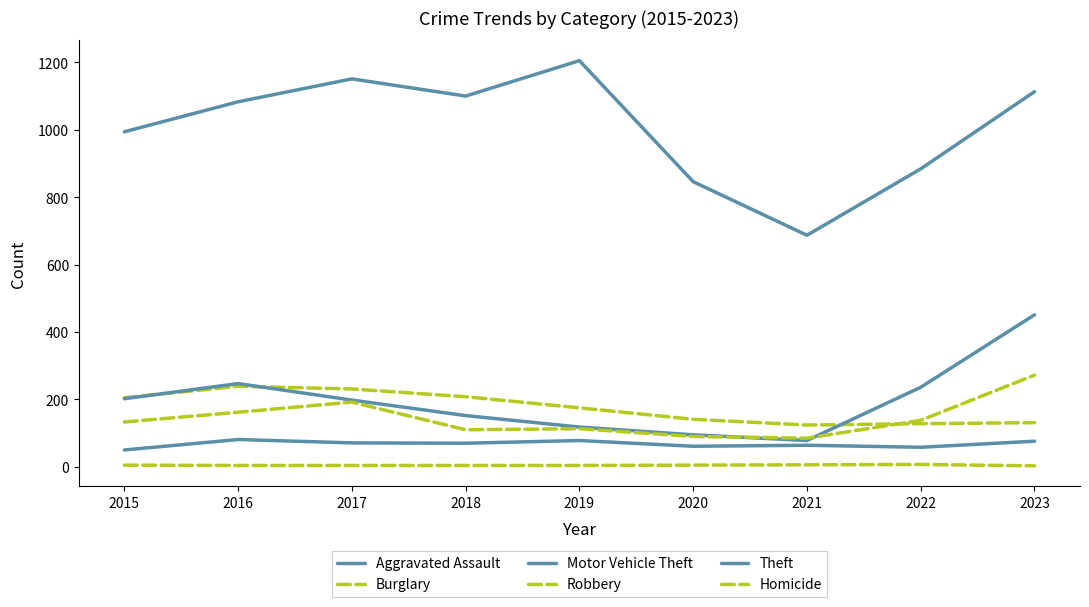

Does the chart have visible grid lines?

No